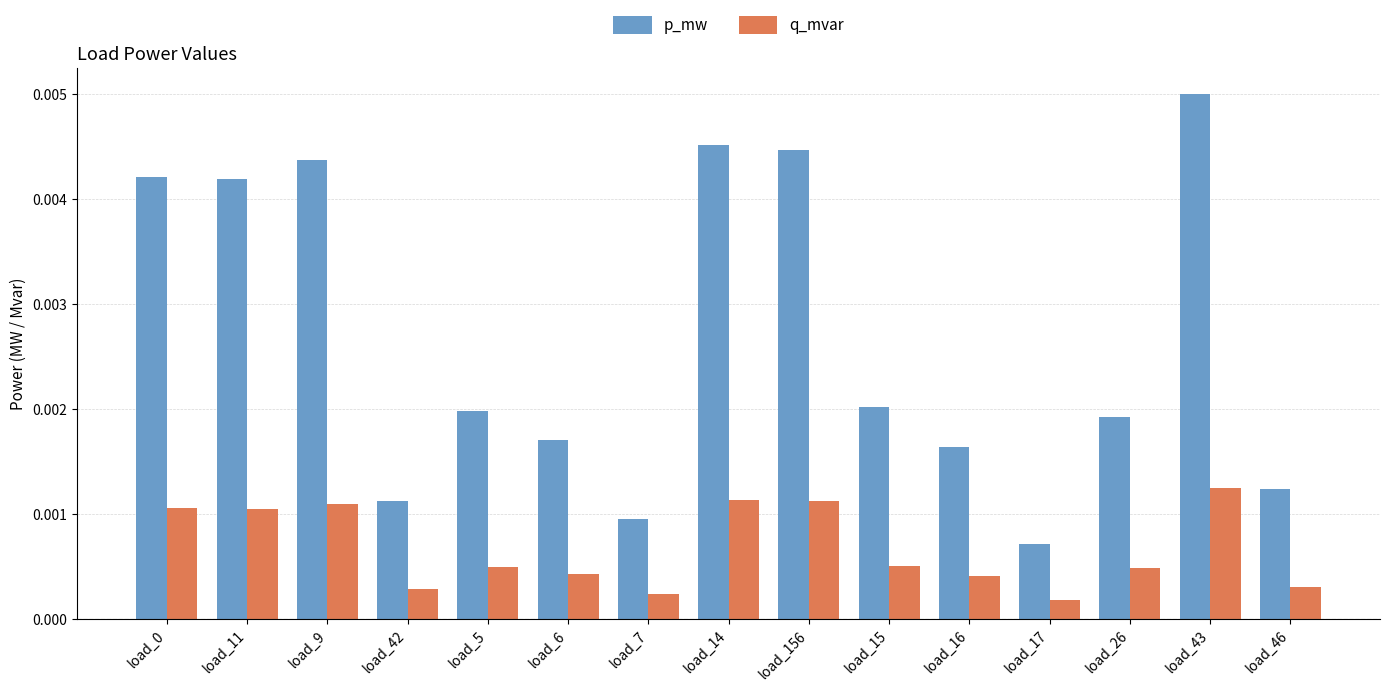

List the series in order of their overall mean, lowest first.

q_mvar, p_mw